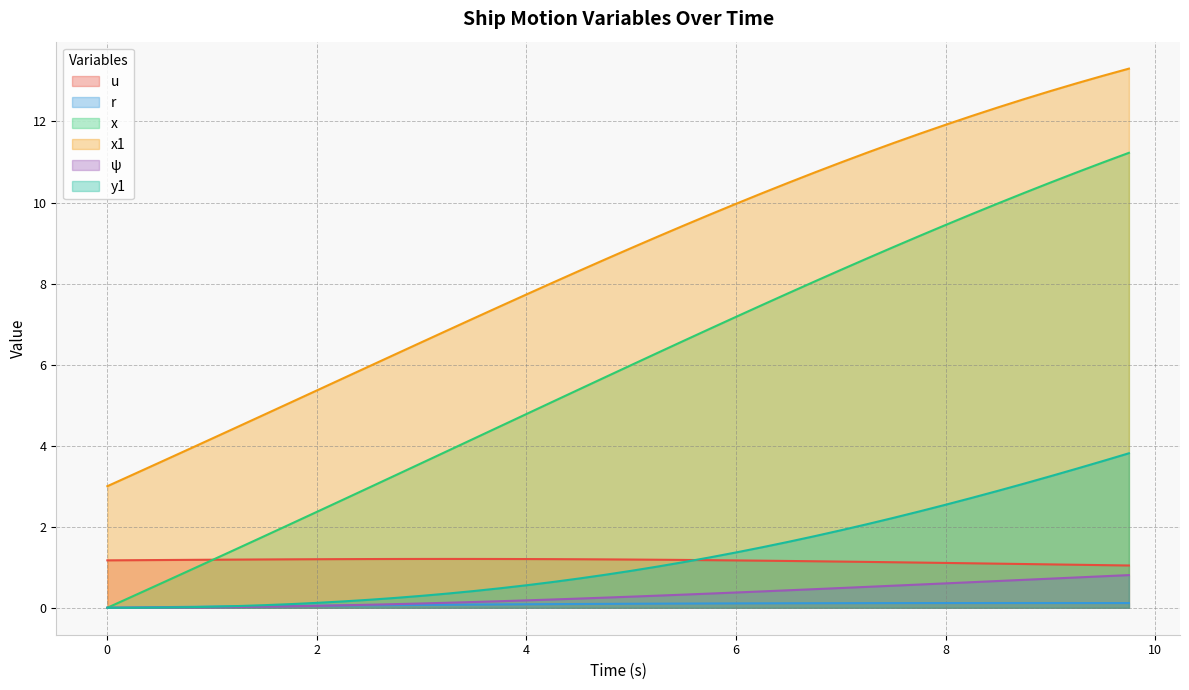

How many data points in x1 are less than 8?

17